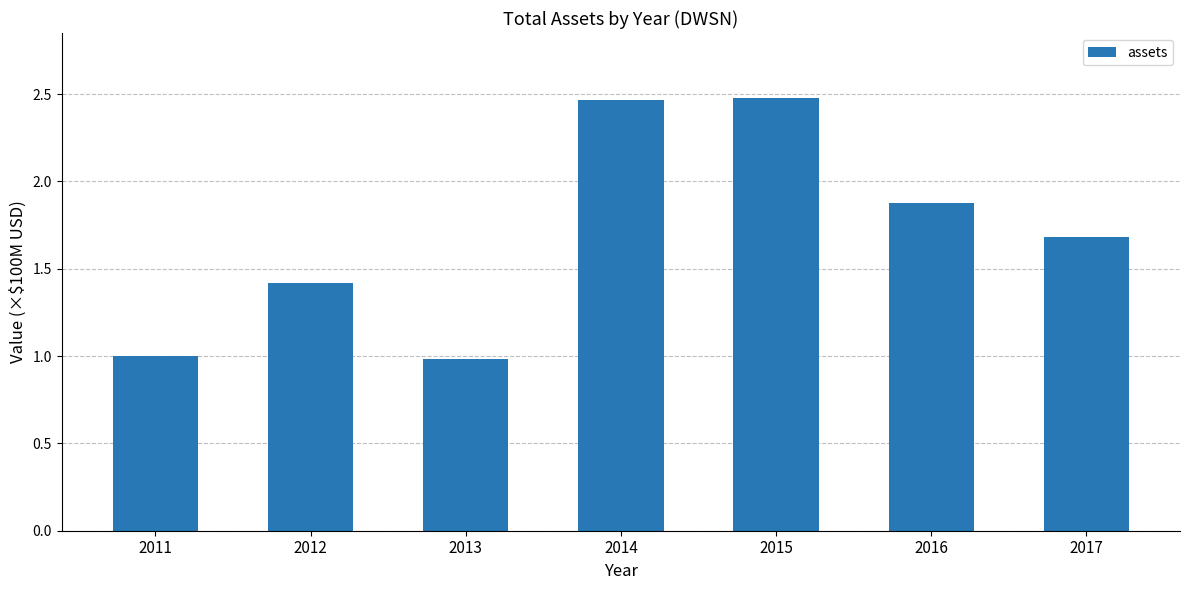

What is the smallest value displayed?

1.0